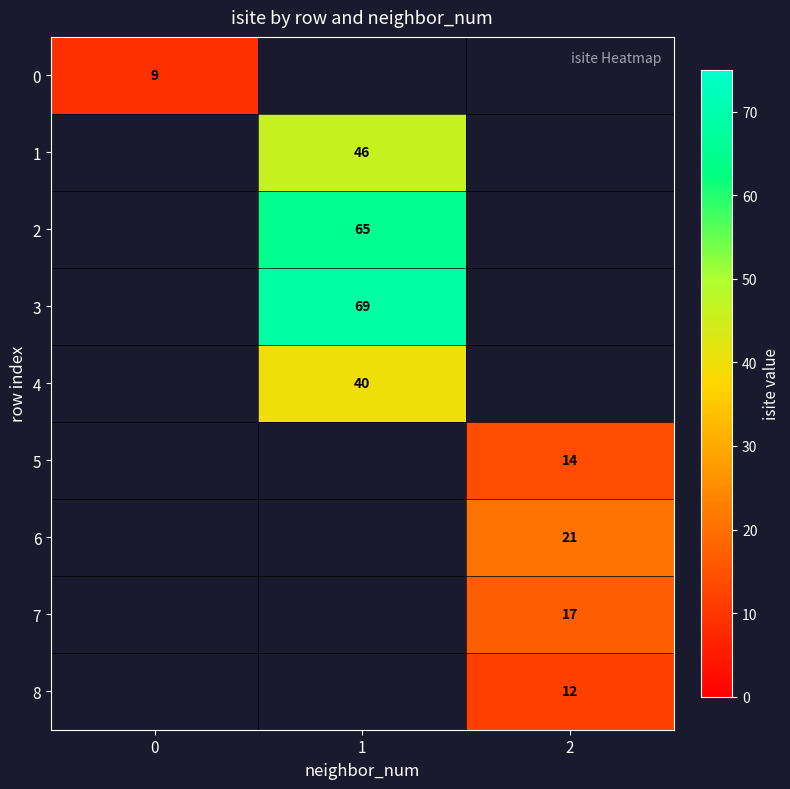

How many positive values does the row_4 series have?

1